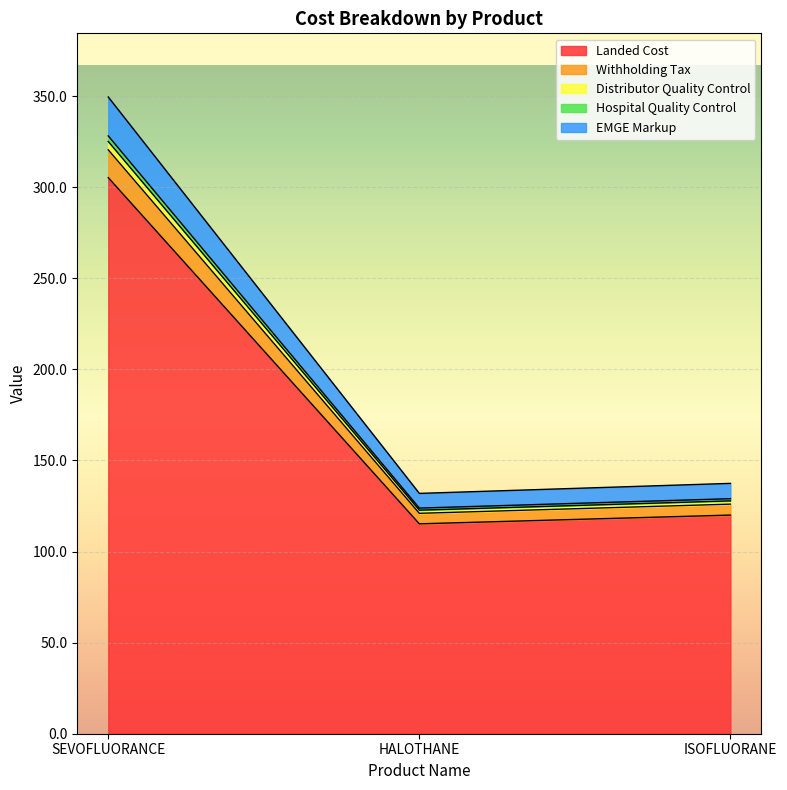

What is the maximum value for Landed Cost?

305.2